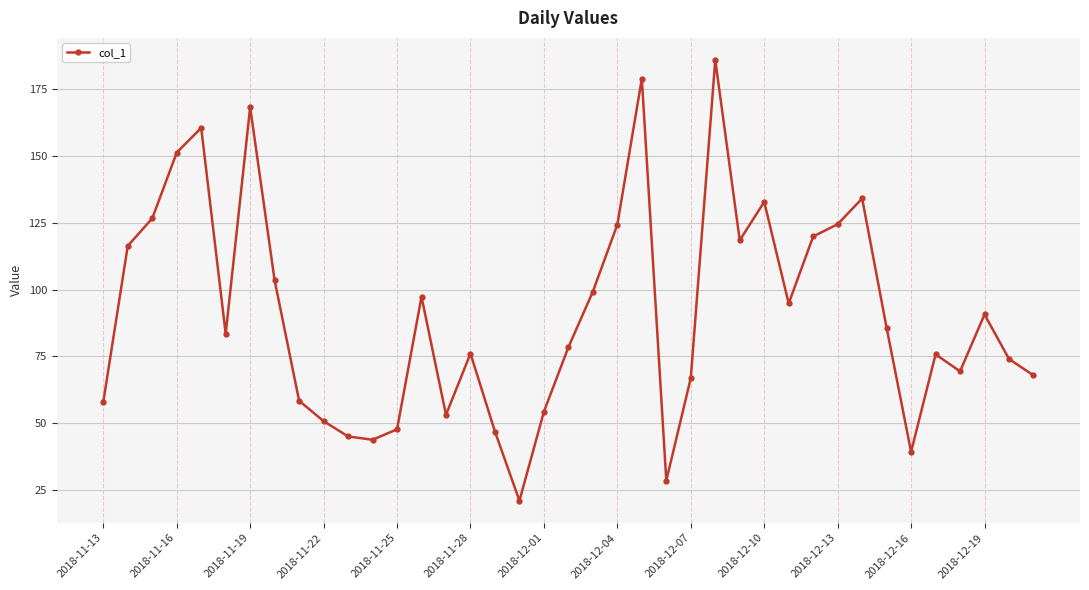

What is the sum of all values?

3552.2